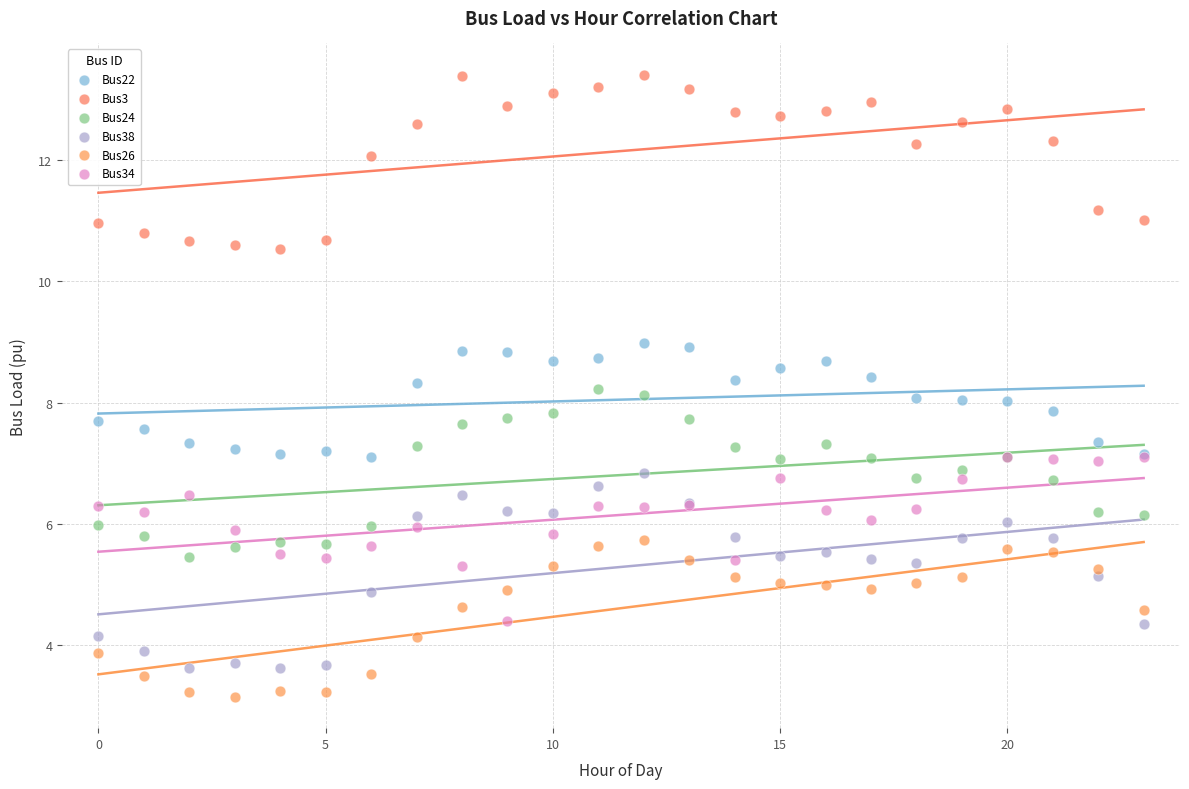

What are all the series names shown in the legend?

Bus22, Bus3, Bus24, Bus38, Bus26, Bus34